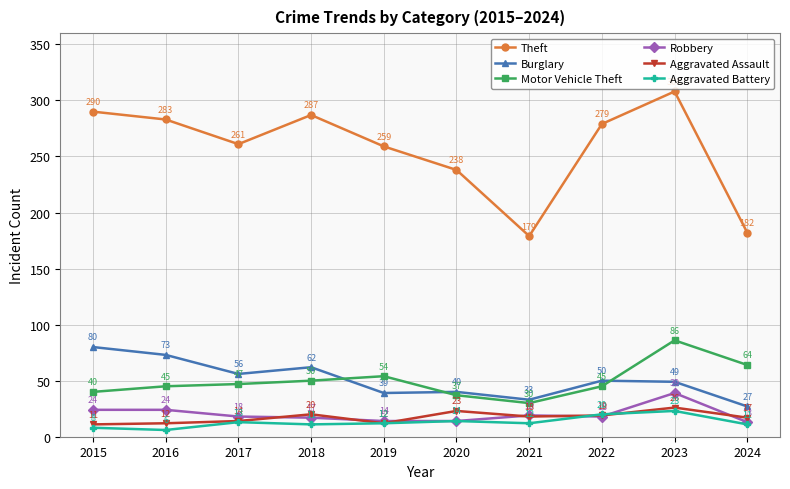

At which category does Motor Vehicle Theft reach its first local peak?

2019